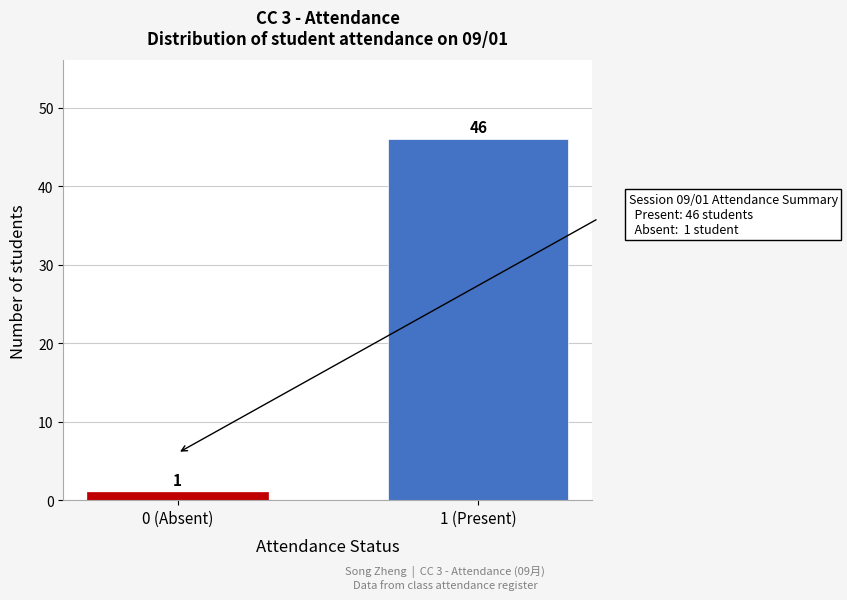

Reading right to left, transcribe all the data shown in this chart.

46	1